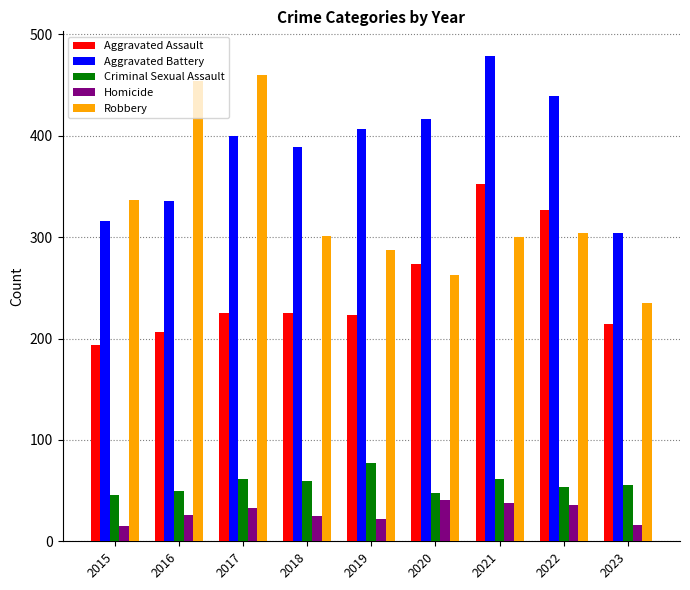

What is the spread (max minus min) of values at 2023?

288